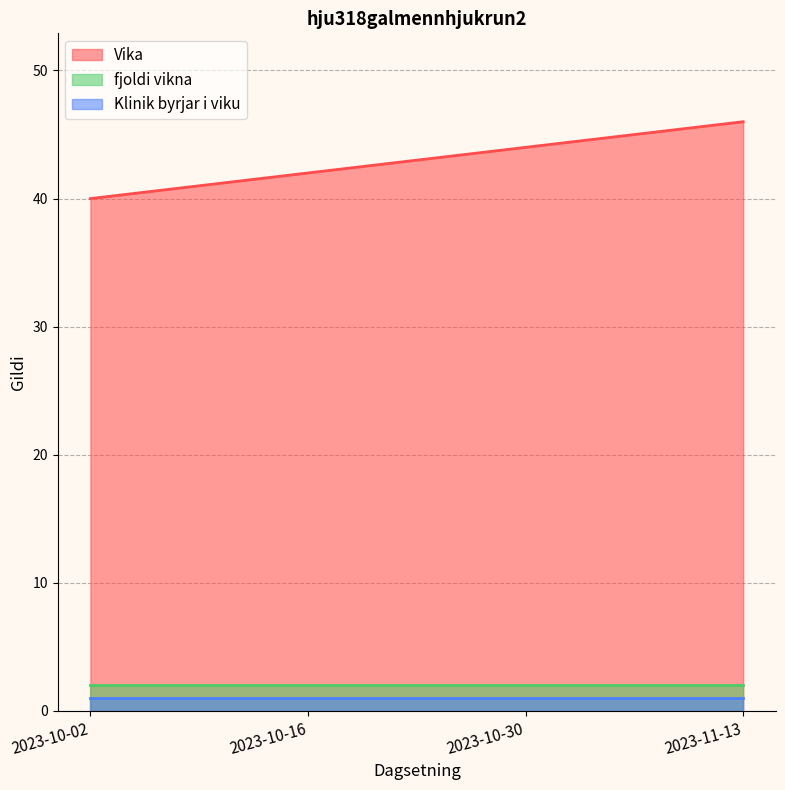

Rank the series by their maximum value, from lowest to highest.

Klinik byrjar i viku, fjoldi vikna, Vika